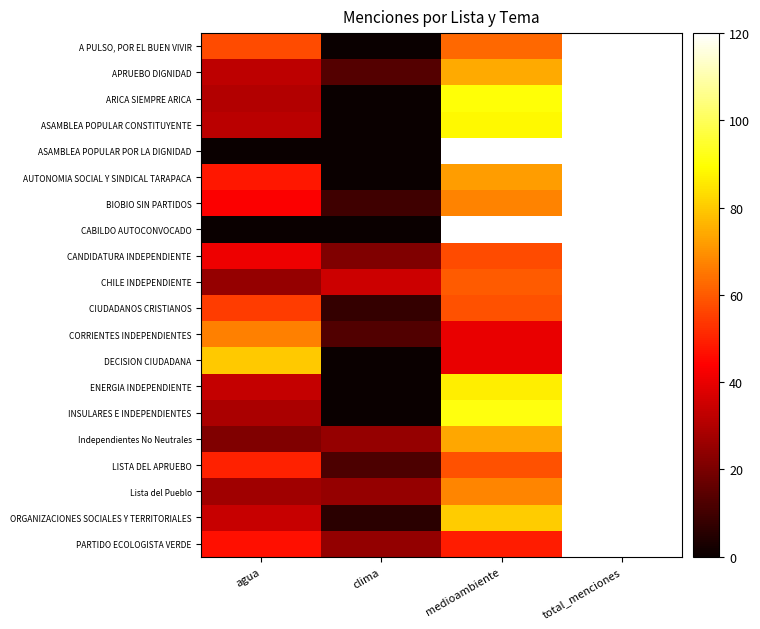

At total_menciones, list the series in order from largest to smallest.

A PULSO, POR EL BUEN VIVIR, APRUEBO DIGNIDAD, ARICA SIEMPRE ARICA, ASAMBLEA POPULAR CONSTITUYENTE, ASAMBLEA POPULAR POR LA DIGNIDAD, AUTONOMIA SOCIAL Y SINDICAL TARAPACA, BIOBIO SIN PARTIDOS, CABILDO AUTOCONVOCADO, CANDIDATURA INDEPENDIENTE, CHILE INDEPENDIENTE, CIUDADANOS CRISTIANOS, CORRIENTES INDEPENDIENTES, DECISION CIUDADANA, ENERGIA INDEPENDIENTE, INSULARES E INDEPENDIENTES, Independientes No Neutrales, LISTA DEL APRUEBO, Lista del Pueblo, ORGANIZACIONES SOCIALES Y TERRITORIALES, PARTIDO ECOLOGISTA VERDE